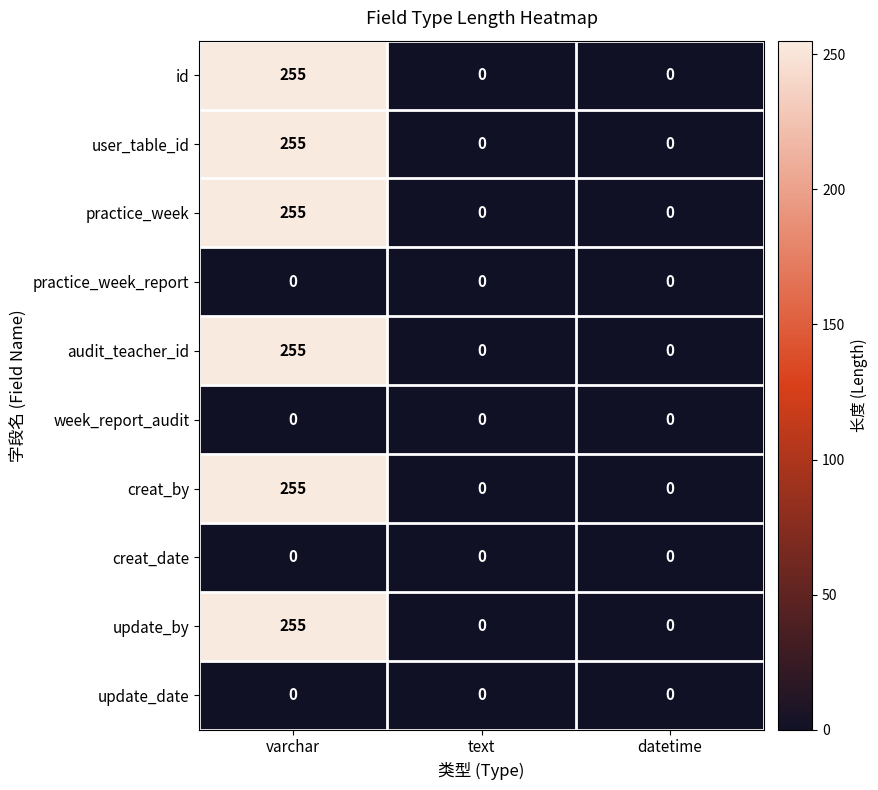

Reading left to right, list all the values displayed in this chart.

id: 255	0	0
user_table_id: 255	0	0
practice_week: 255	0	0
practice_week_report: 0	0	0
audit_teacher_id: 255	0	0
week_report_audit: 0	0	0
creat_by: 255	0	0
creat_date: 0	0	0
update_by: 255	0	0
update_date: 0	0	0